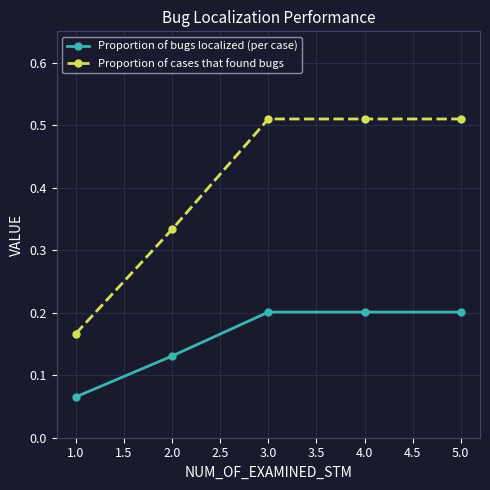

What is the sum of all Proportion of bugs localized (per case) values?

0.8